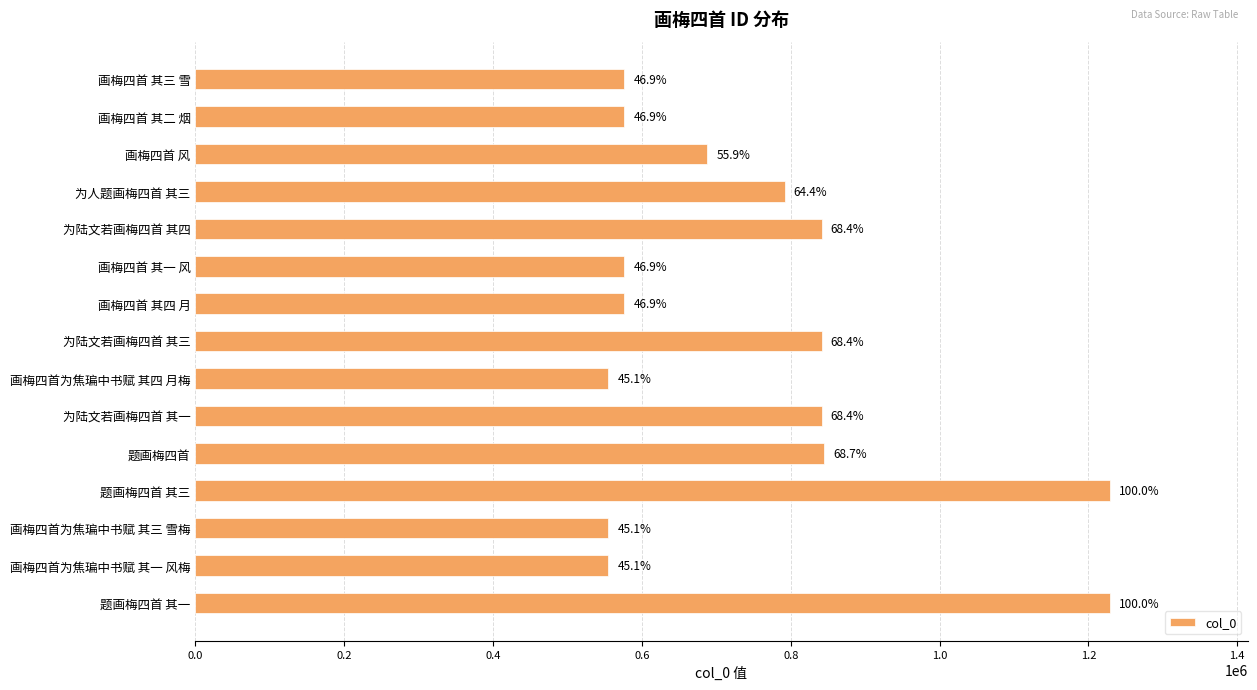

How many bars are there in total?

15